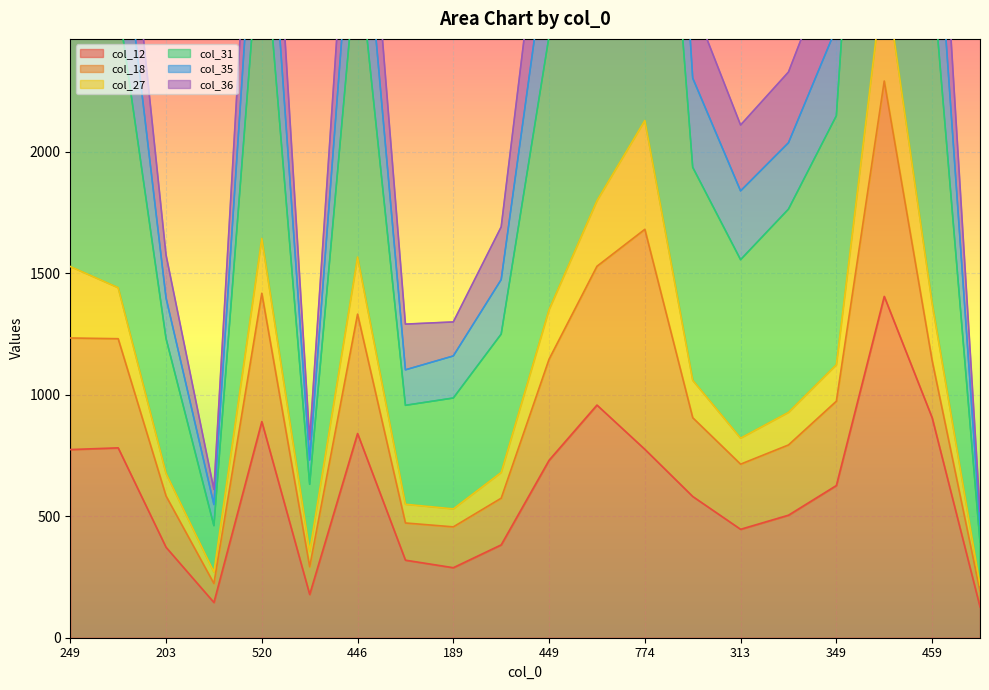

The col_12 series shows 852 at 349. True or false?

False